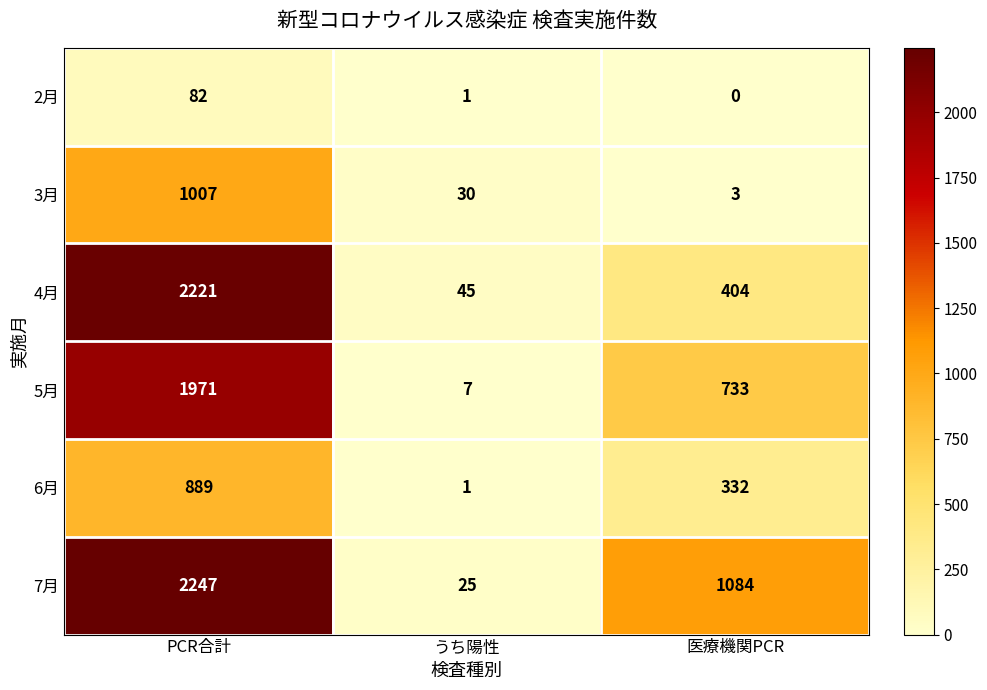

Read the 5月 value at PCR合計.

1971